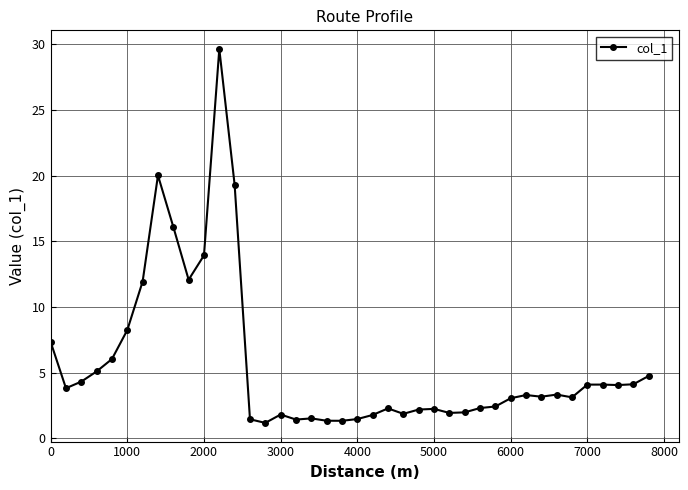

What is the difference between the maximum and minimum values?

28.5